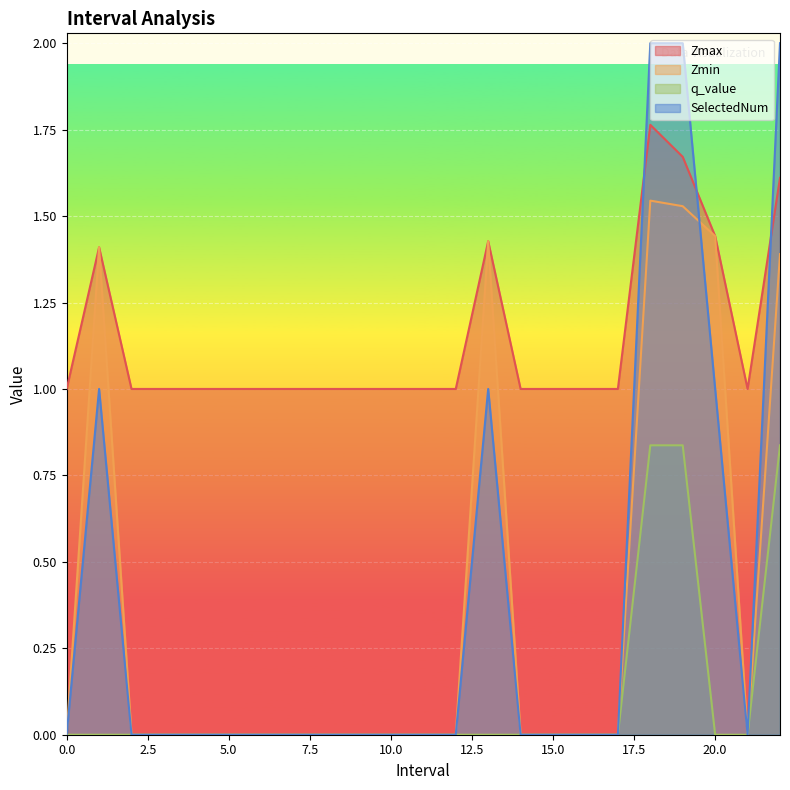

Count the Zmax values in the range 1 to 2.

23